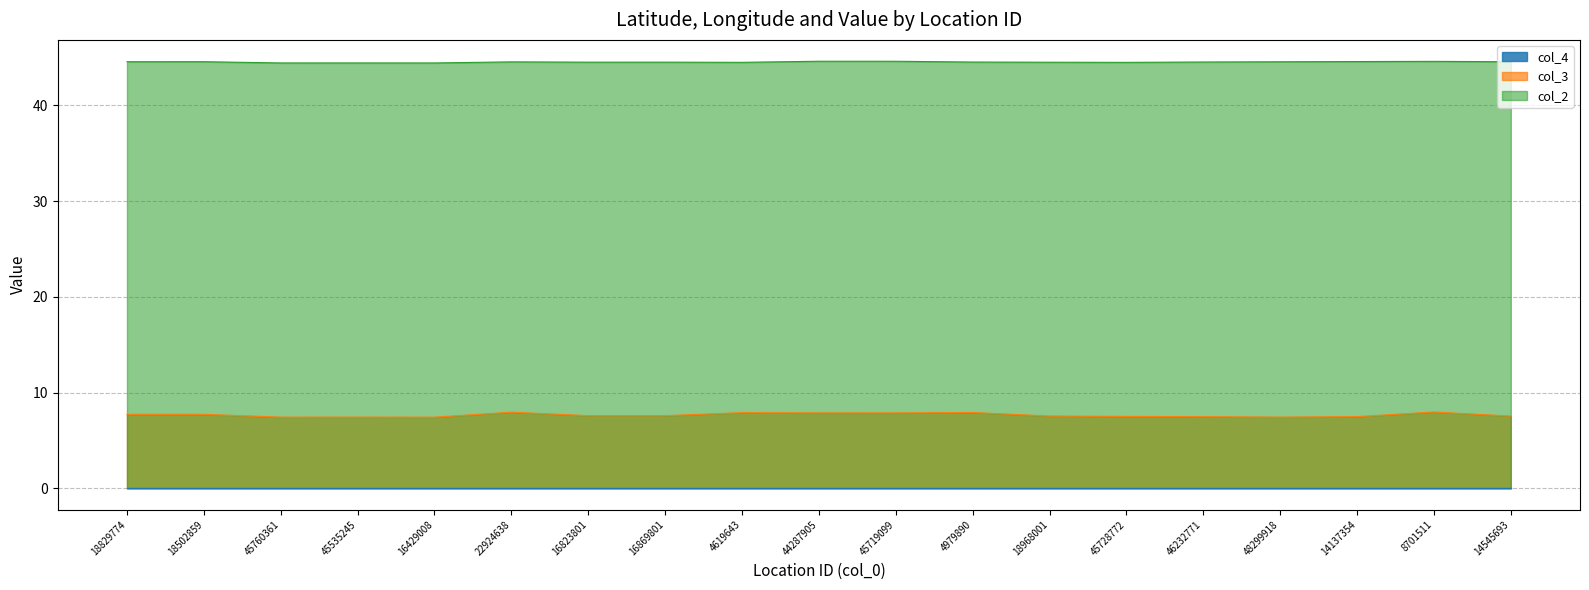

What is the difference between the second highest and minimum values in the col_2 series?

0.2